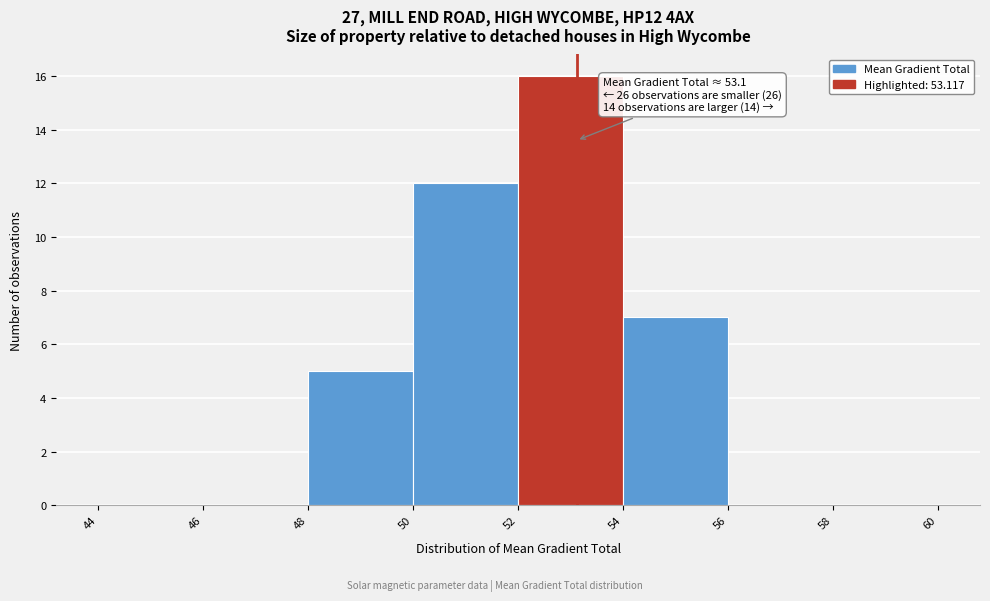

Which range on the x-axis has the tallest bar?

52 to 54